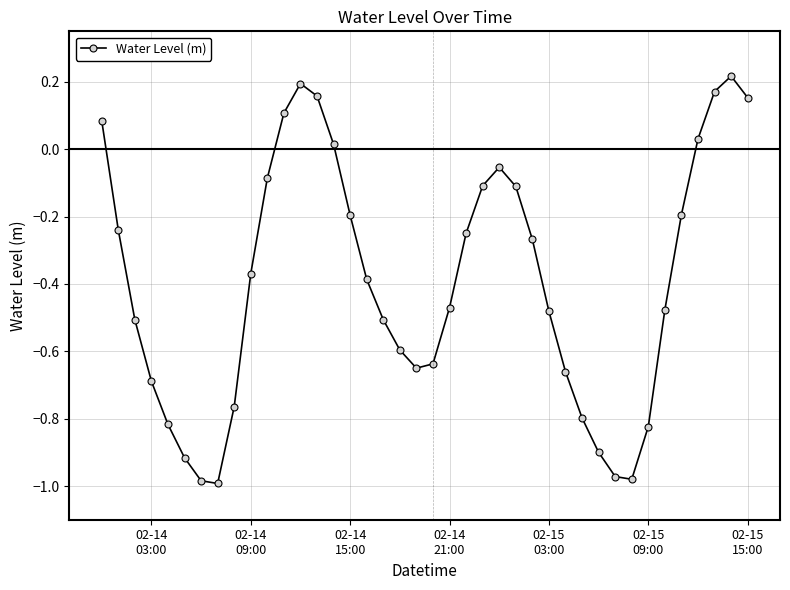

How many positive values are there?

9